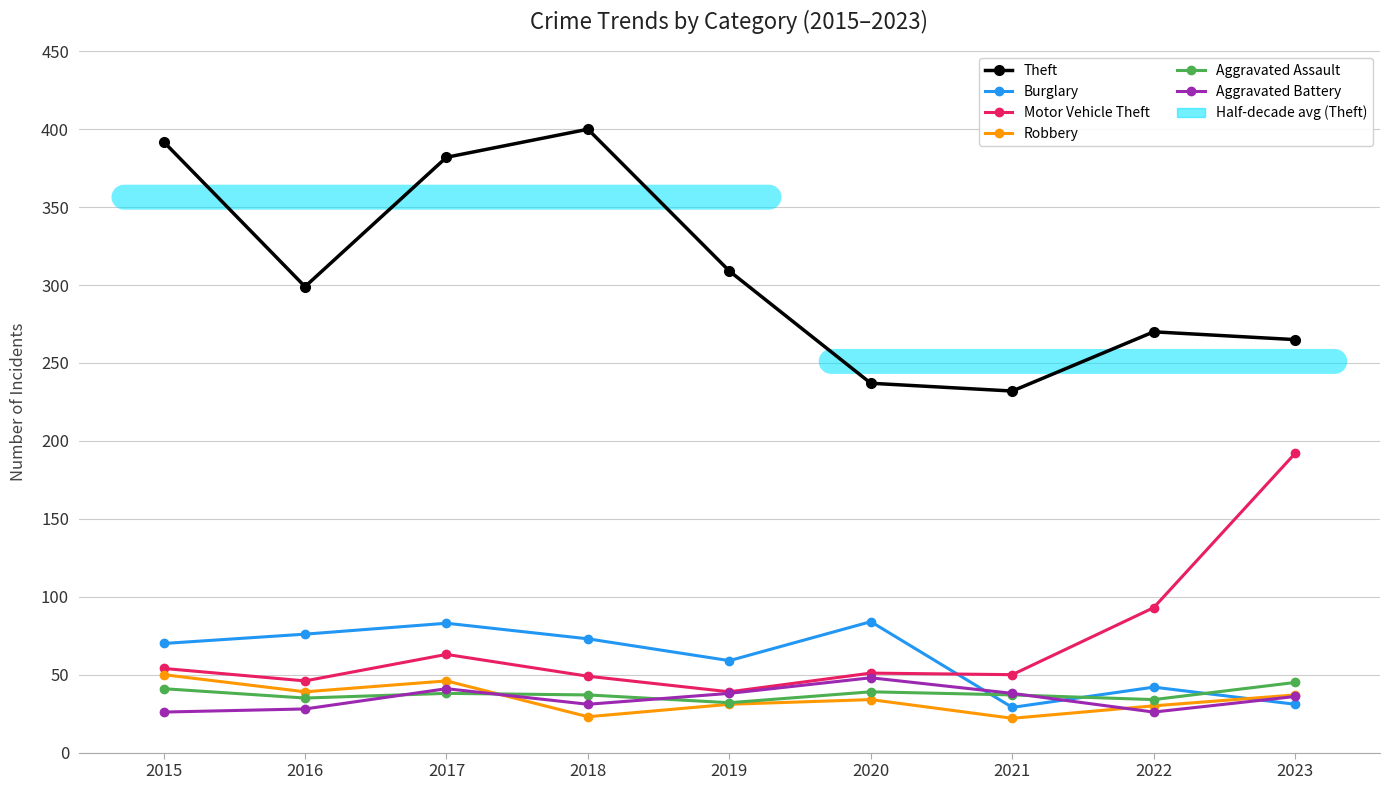

Rank the series by their maximum value, from lowest to highest.

Aggravated Assault, Aggravated Battery, Robbery, Burglary, Motor Vehicle Theft, Theft